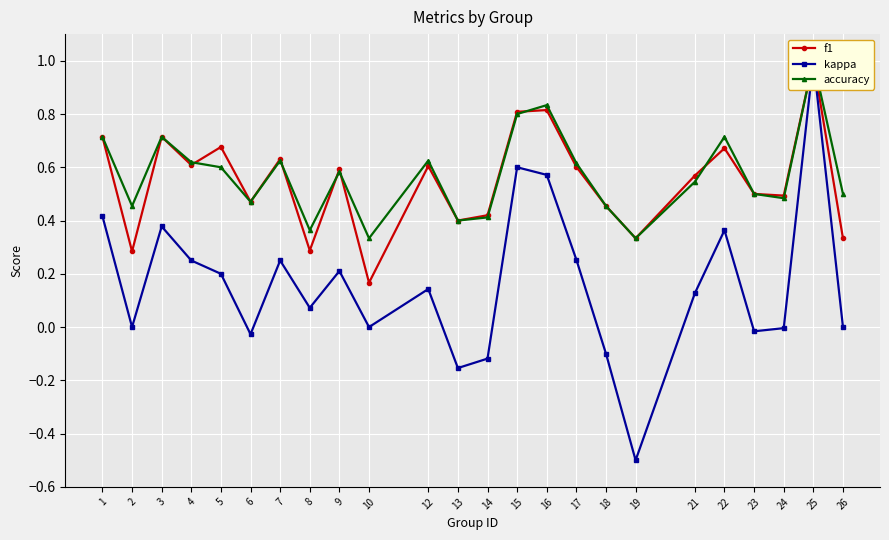

What is the spread (max minus min) of values at 7?

0.4